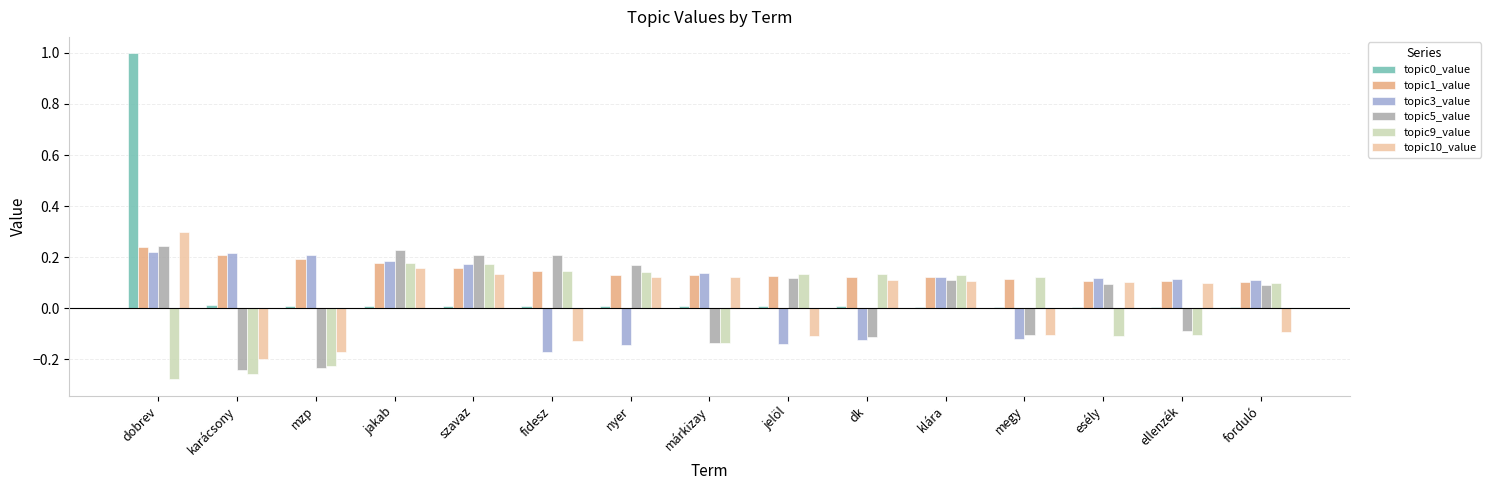

What is the greatest value displayed?

1.0